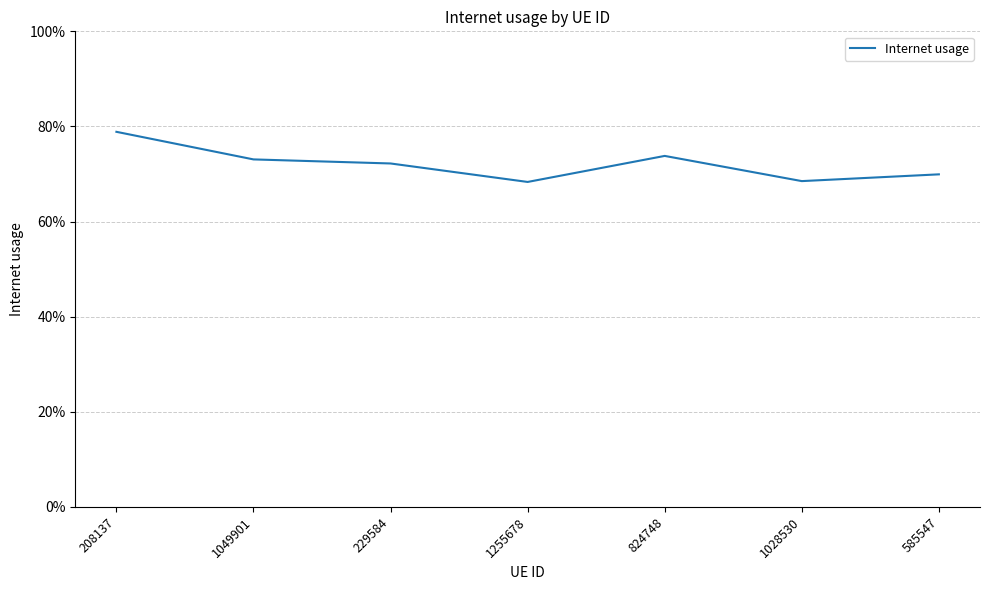

Is this an area chart (filled region under the line)?

No